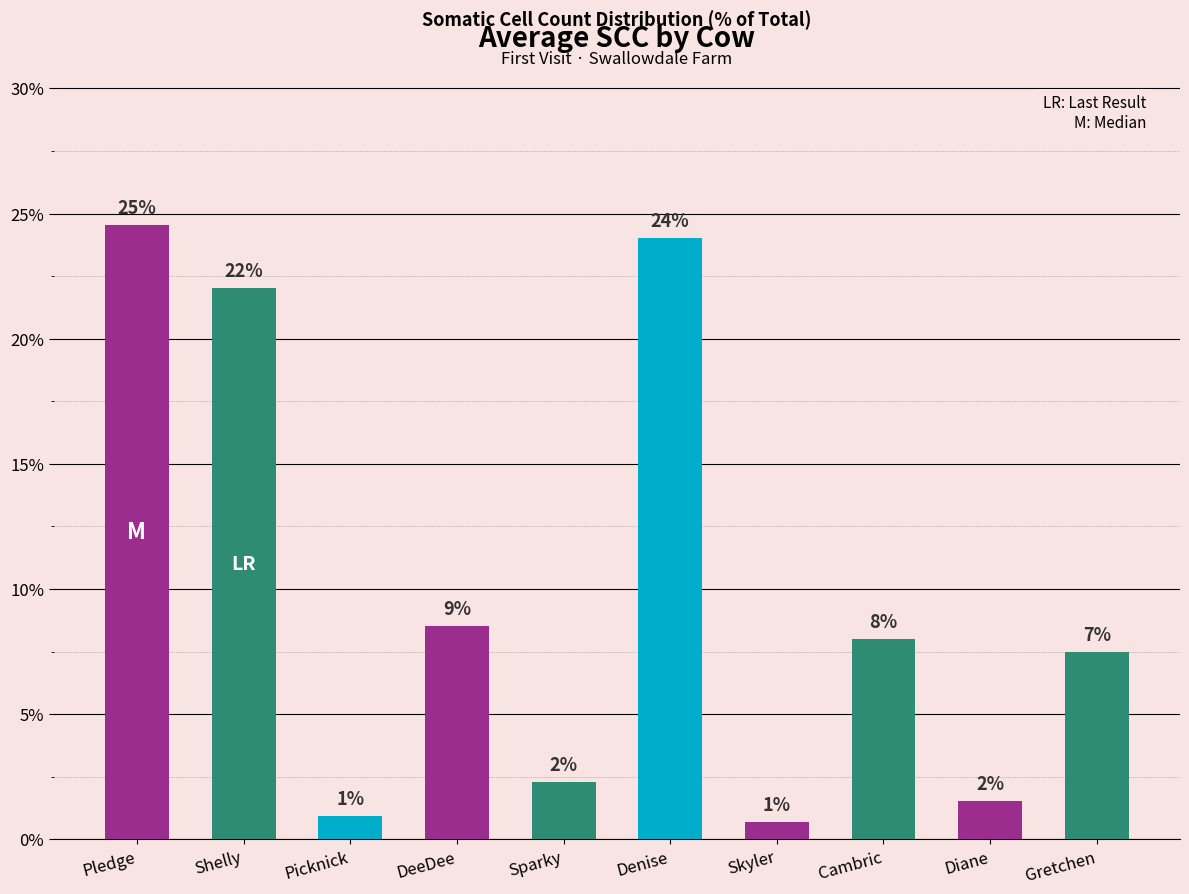

The chart shows a value of 8.0 at Cambric. True or false?

True